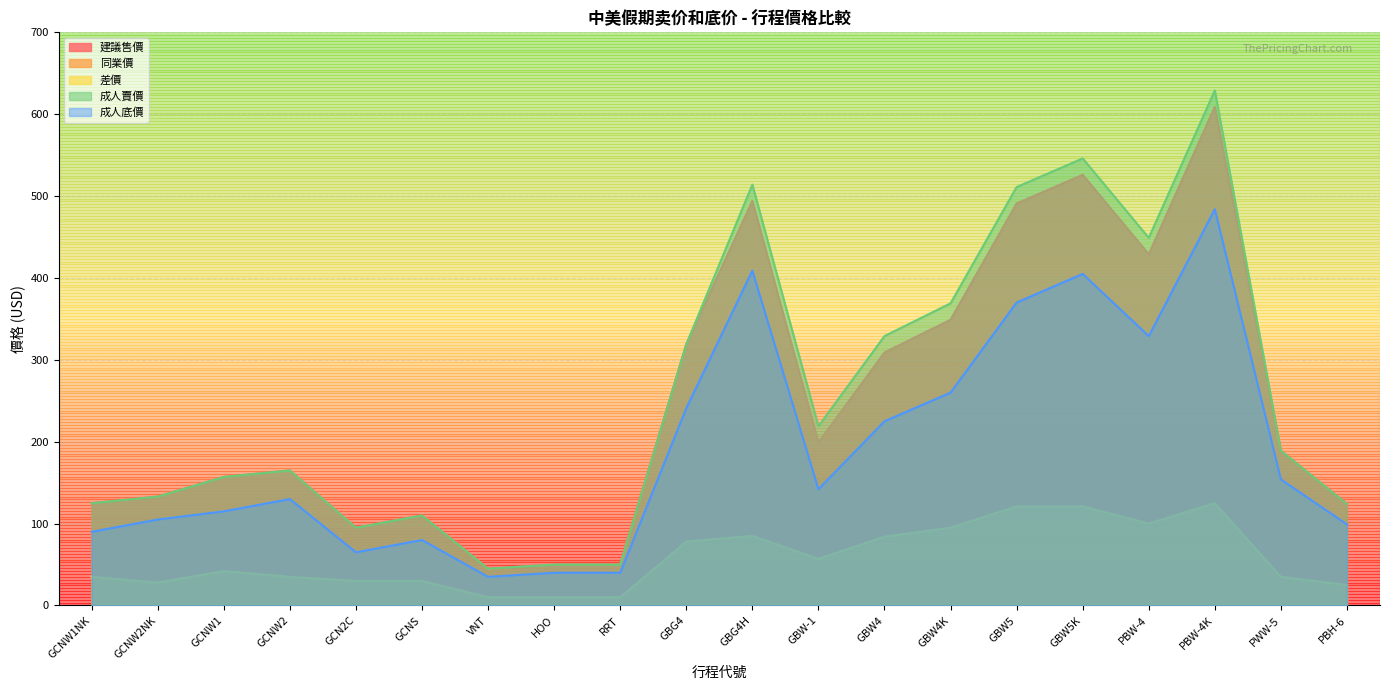

Which series has the largest total across all categories?

成人賣價